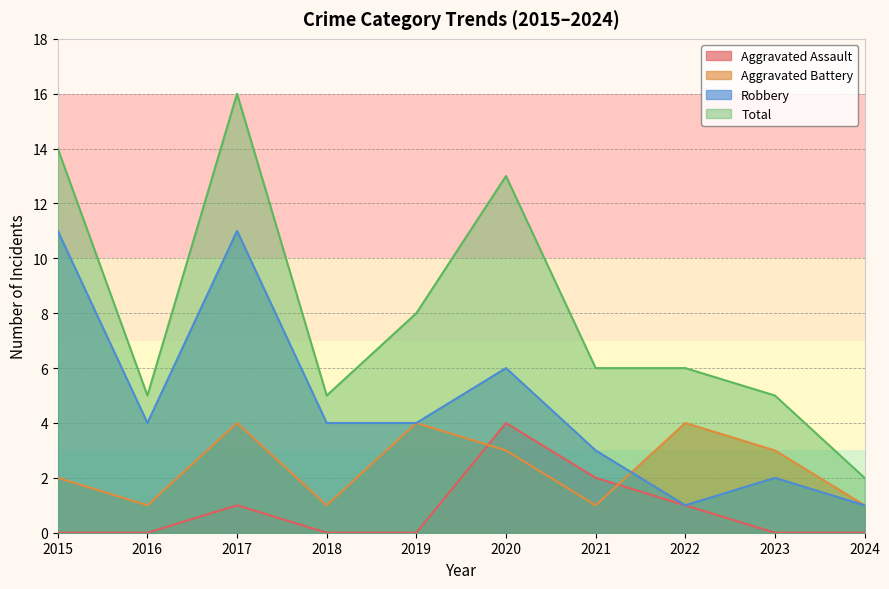

What is the value of the Aggravated Assault point at the 3rd from the left?

1